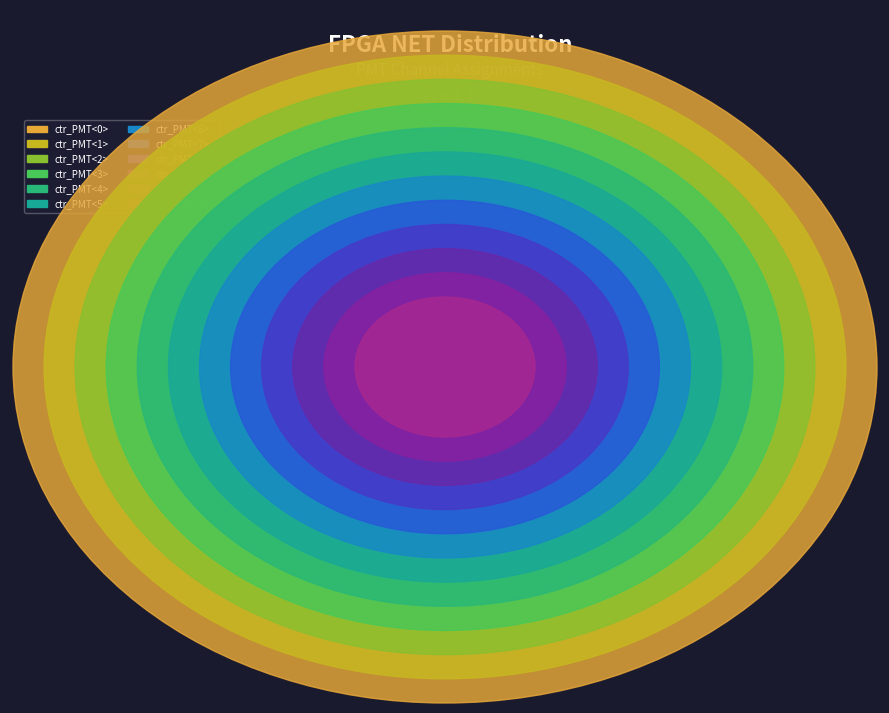

Approximately how many times larger is the value at ctr_PMT<5> compared to ctr_PMT<4>?

1.2